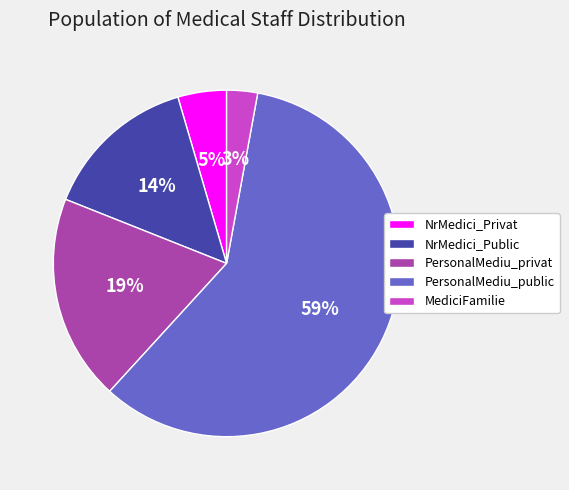

To the nearest percent, what percentage of the pie is PersonalMediu_public?

59%